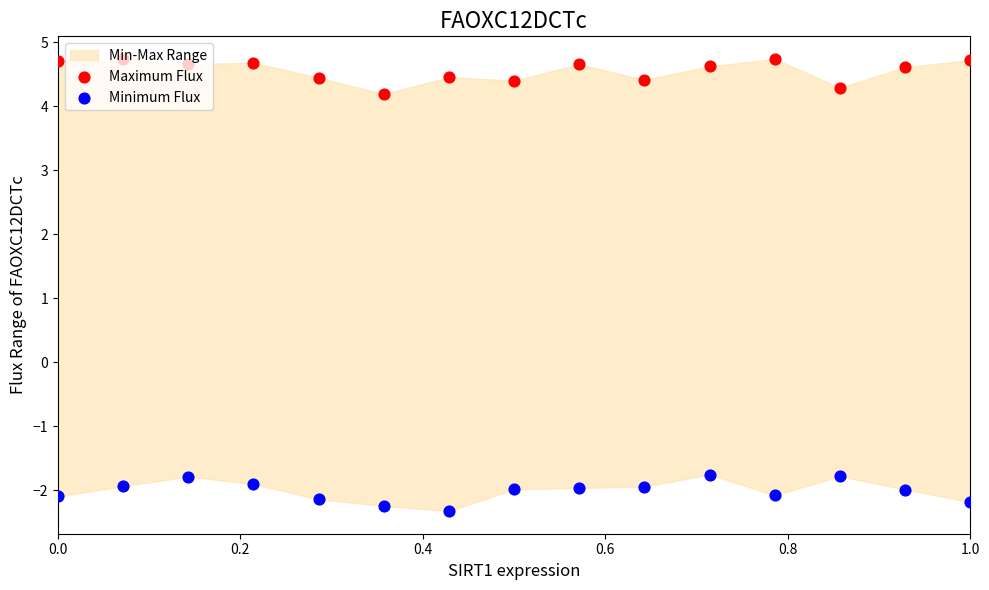

Which series contains the lowest Y value?

Minimum Flux